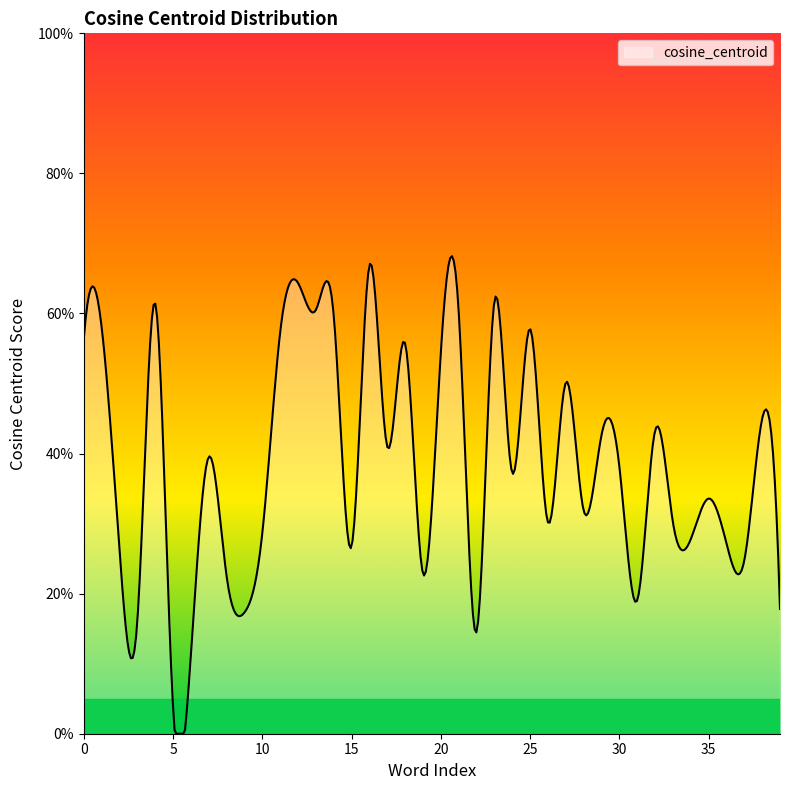

Does the chart have visible grid lines?

No